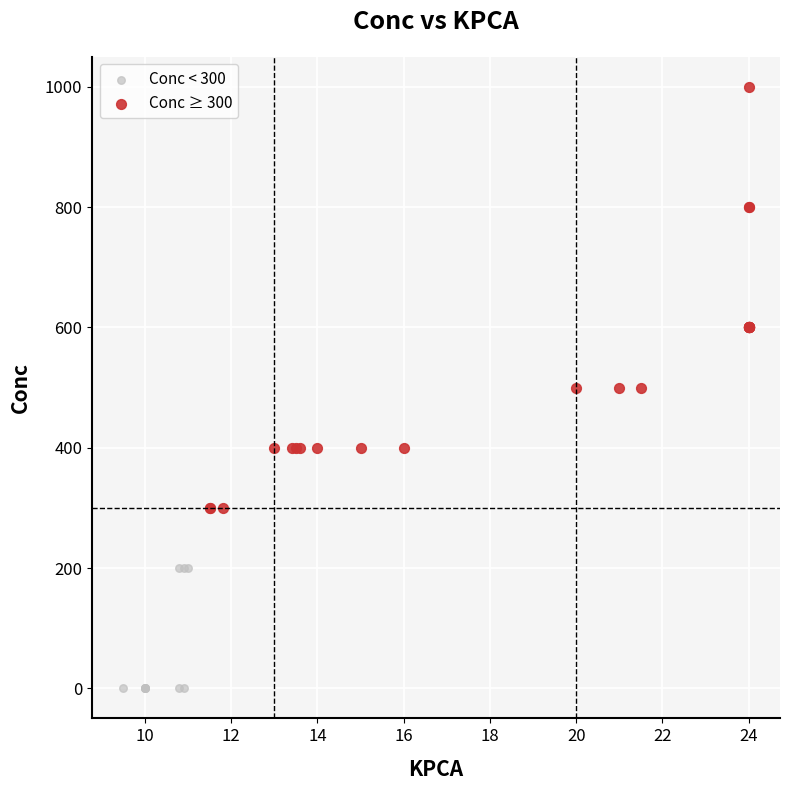

Which series reaches the minimum Y coordinate?

Conc < 300